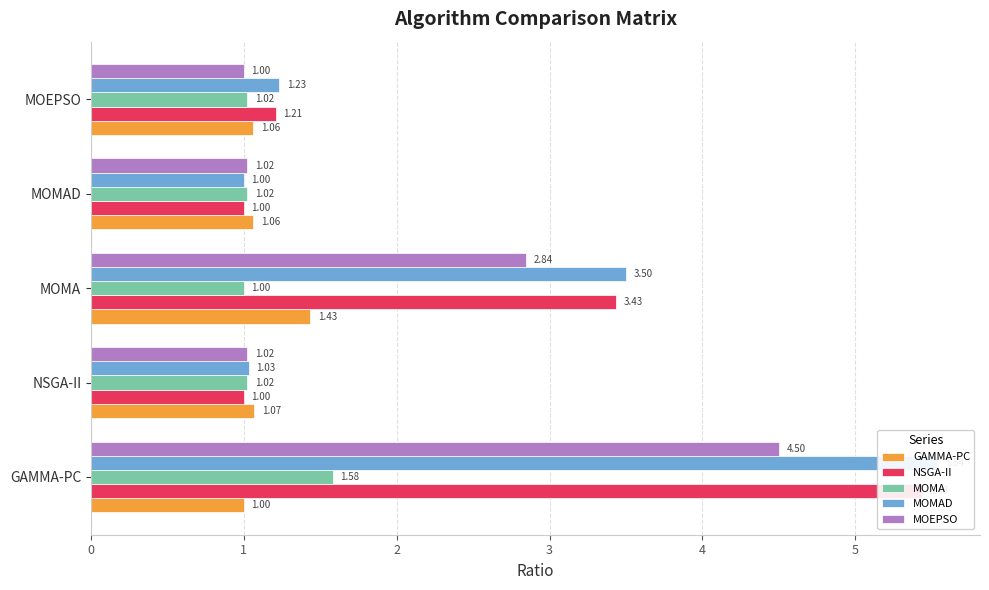

What are all the series names shown in the legend?

GAMMA-PC, NSGA-II, MOMA, MOMAD, MOEPSO